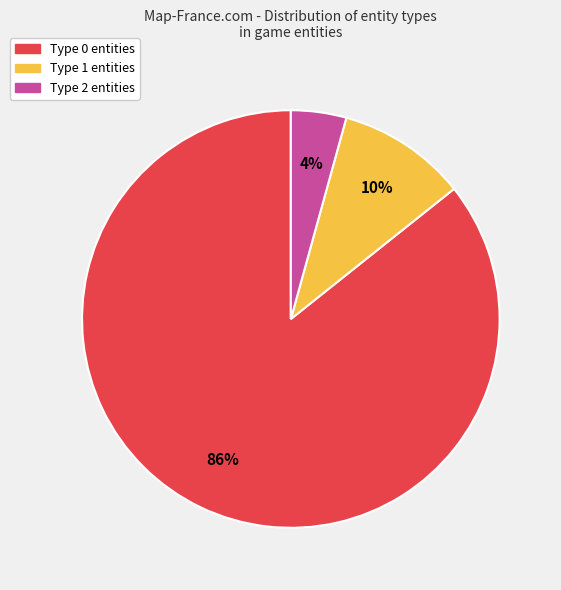

Count the number of slices in the pie.

3